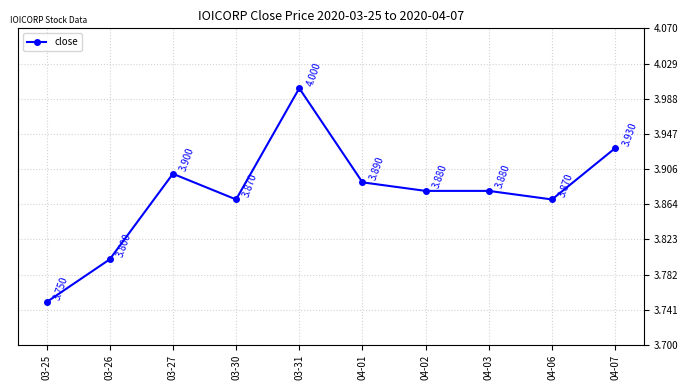

True or false: the data has more than 0 interior local peaks.

True